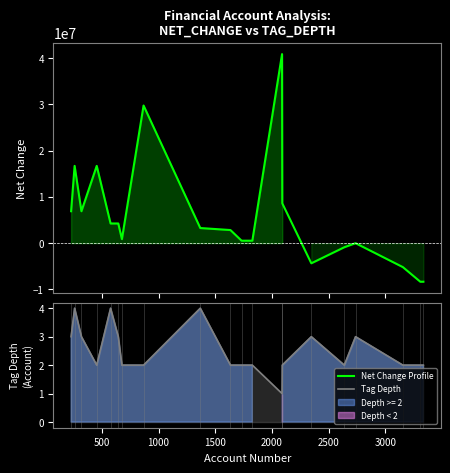

Reading left to right, what are all the values shown in this chart?

Net Change Profile: 6900864	16696781	6900864	16696781	4254628	4254628	866155	29738772	3269245	2832907	534625	534625	40847597	8608825	-4349903	-880348	-4200	-5173486	-8336514	-8328782
Tag Depth: 3	4	3	2	4	3	2	2	4	2	2	2	1	2	3	2	3	2	2	2